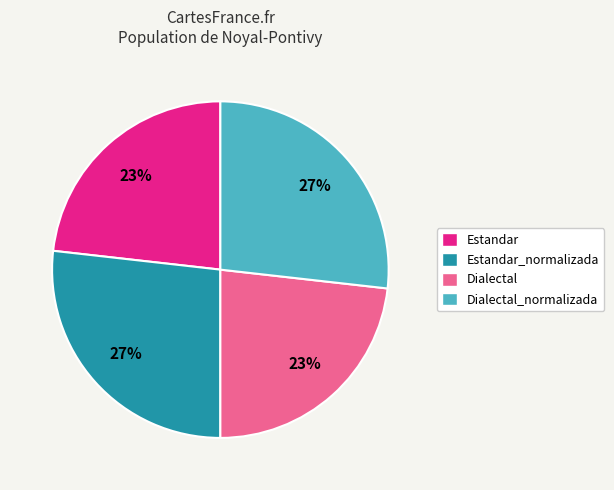

To the nearest percent, what is the average slice percentage?

25%